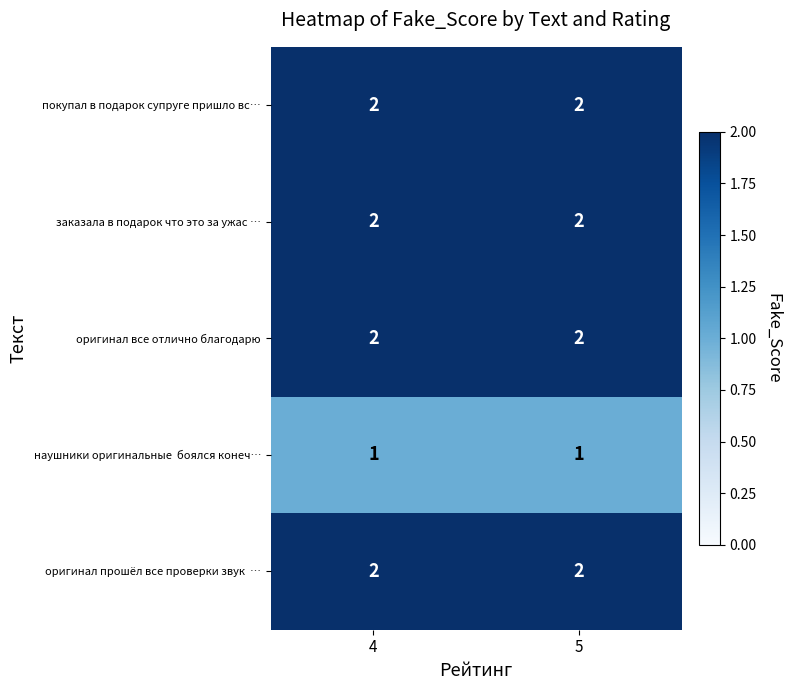

Is it true that покупал в подарок супруге пришло вс… equals 1 at 4?

False